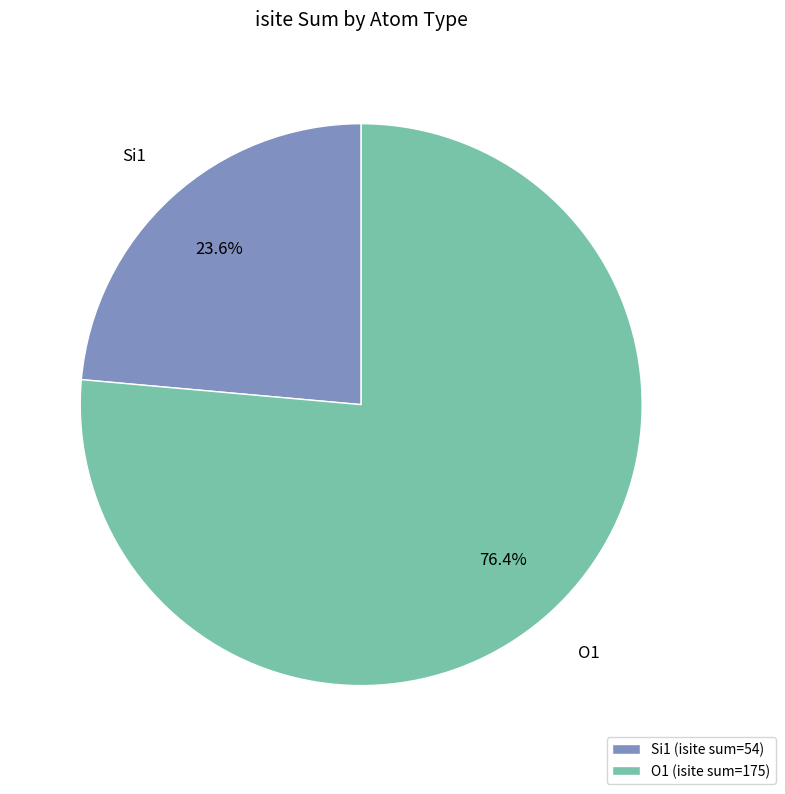

Is there a majority slice in this chart?

Yes